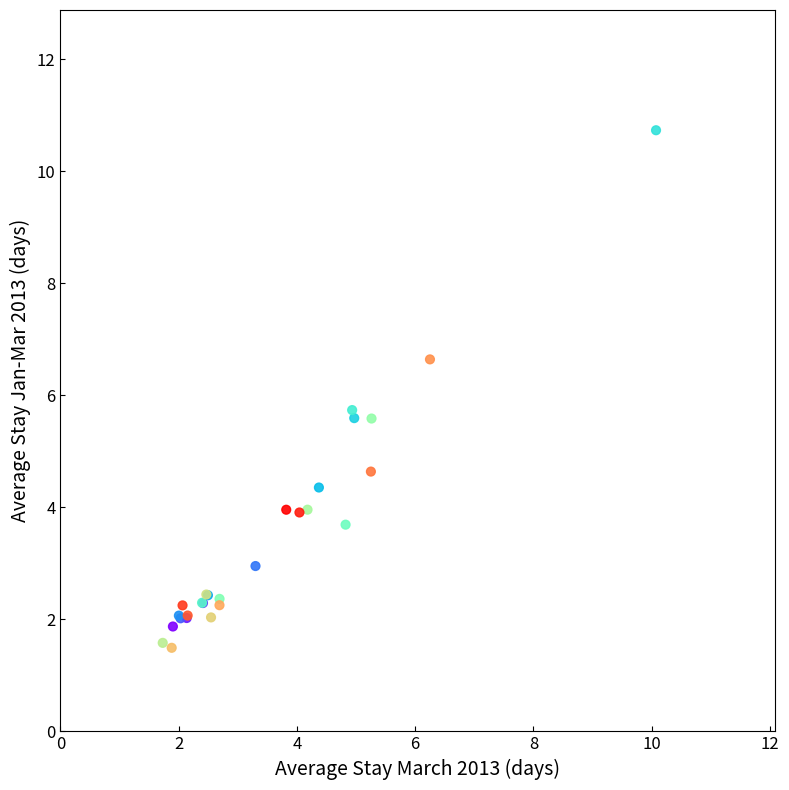

What Y value in the scatter plot is closest to 6?

5.7